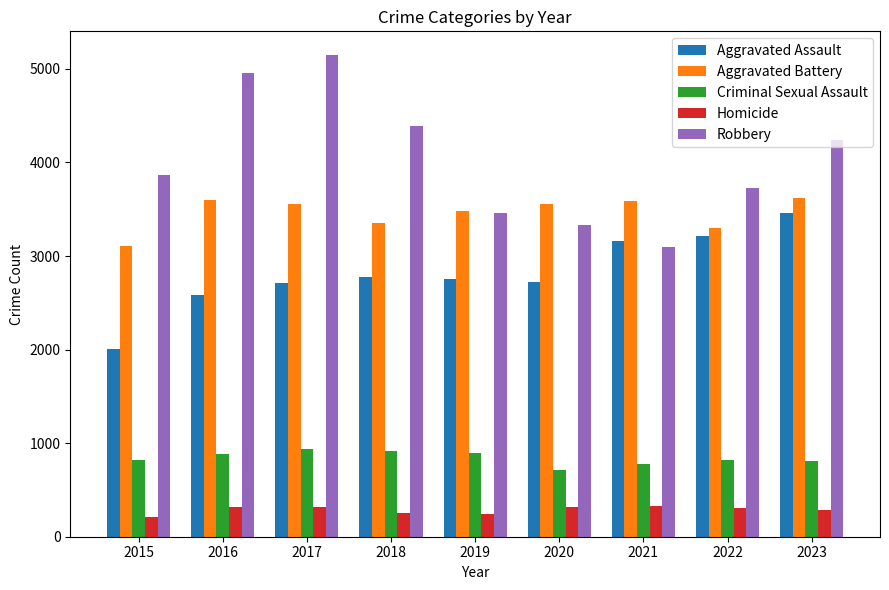

At which category is the sum across all series the highest?

2017